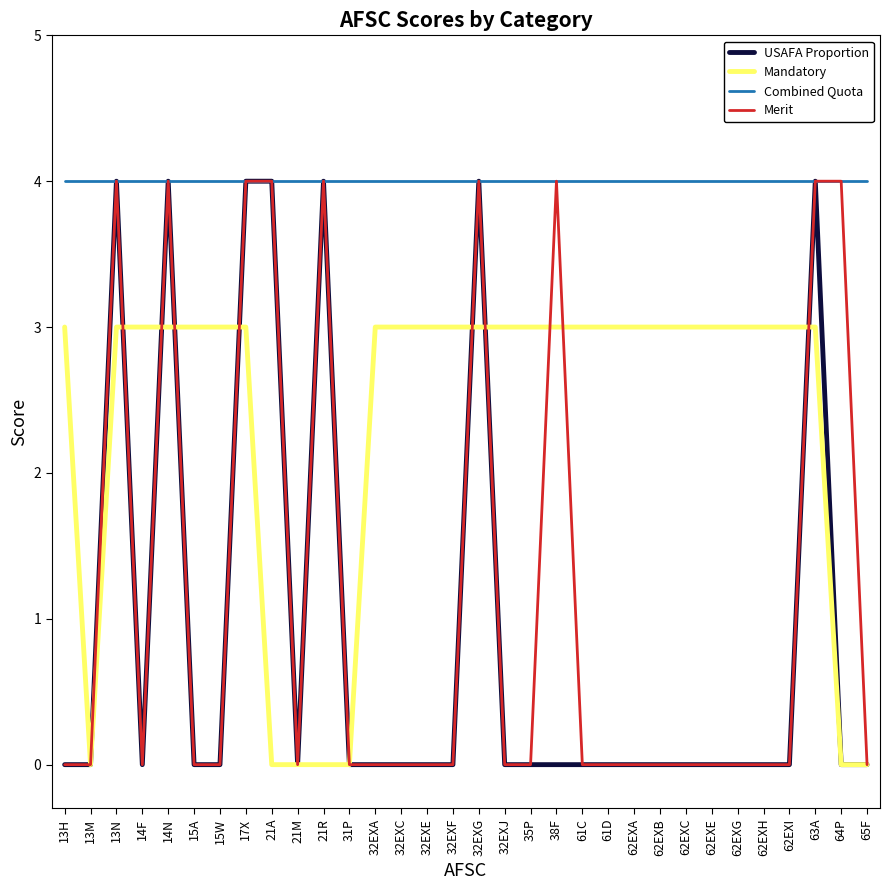

What is the total value across all series at 21A?

12